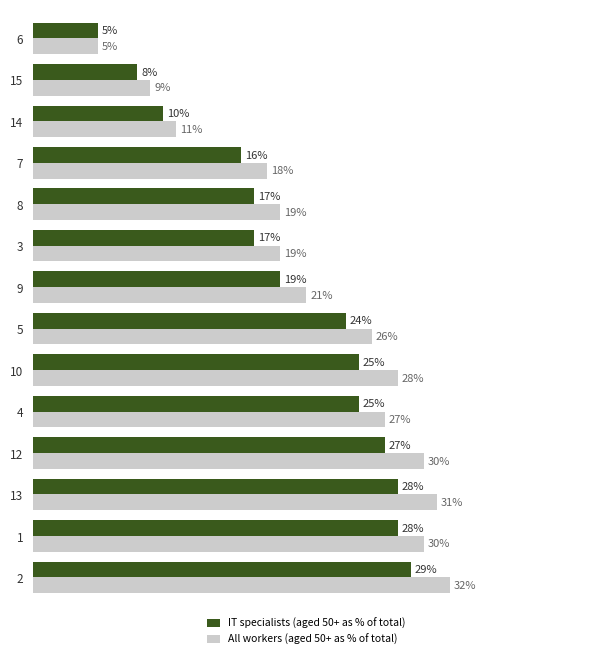

Rank the series by their maximum value, from highest to lowest.

All workers (aged 50+ as % of total), IT specialists (aged 50+ as % of total)